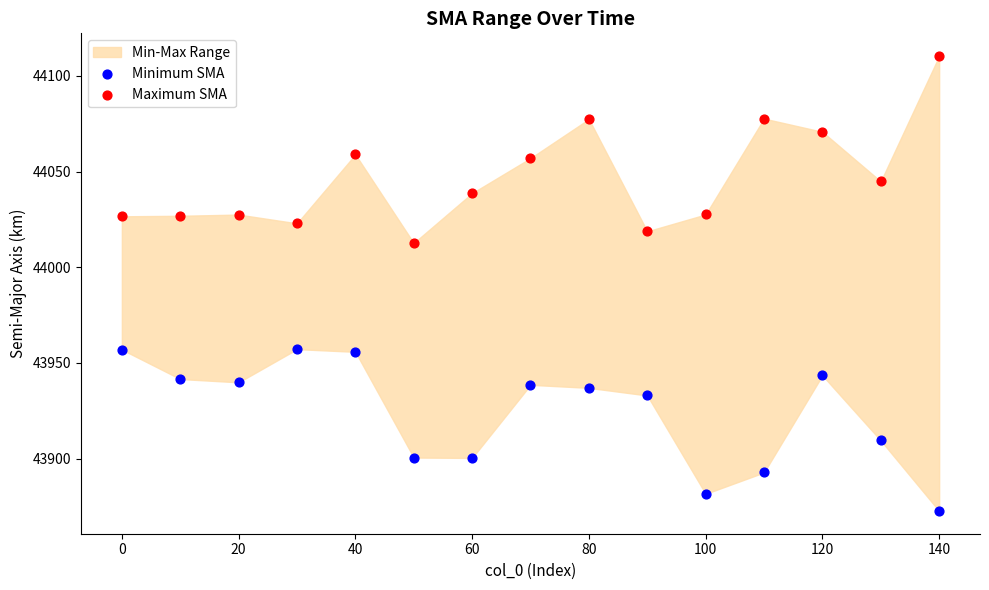

What is the X range (max minus min) for the scatter plot?

140.0